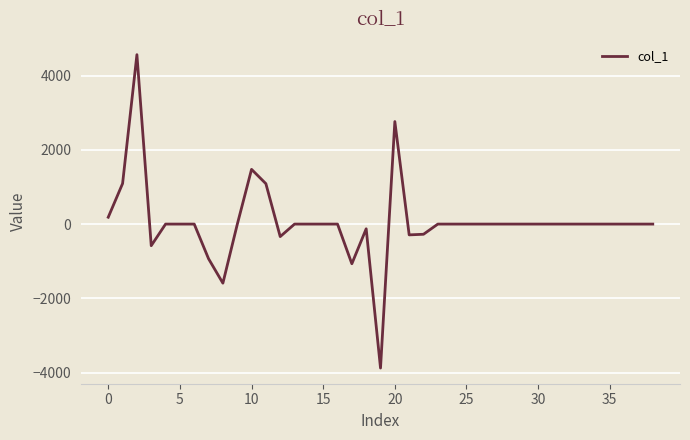

What is the greatest value displayed?

4563.5